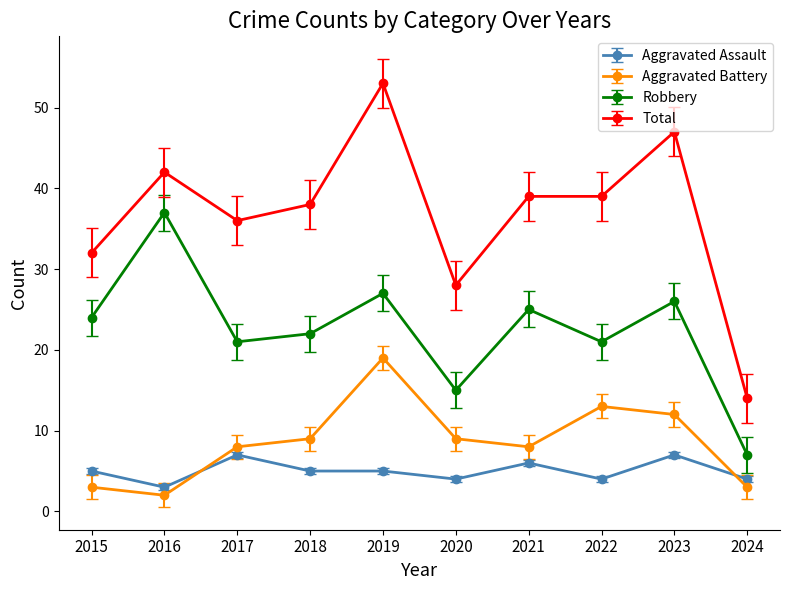

List the series in order of their peak value, highest first.

Total, Robbery, Aggravated Battery, Aggravated Assault